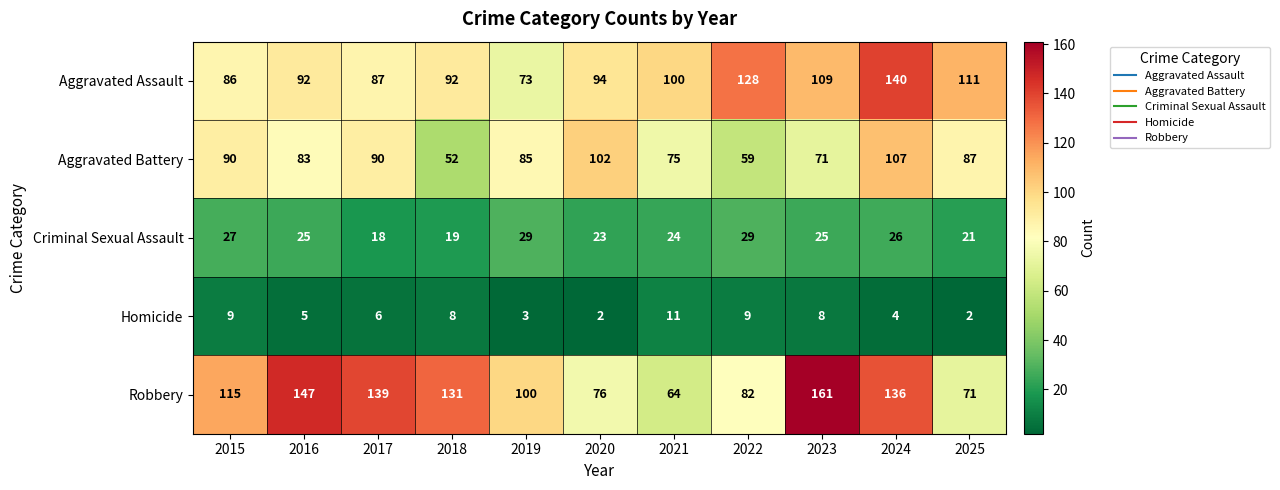

At which label does Robbery reach its peak?

2023